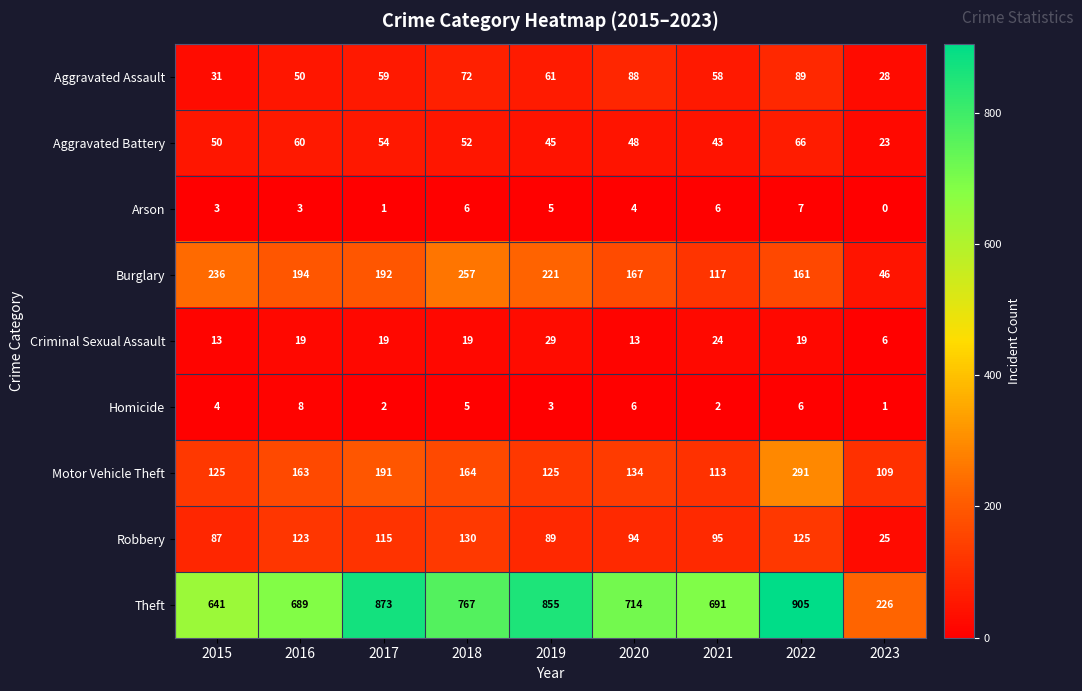

What is the spread (max minus min) of values at 2018?

762